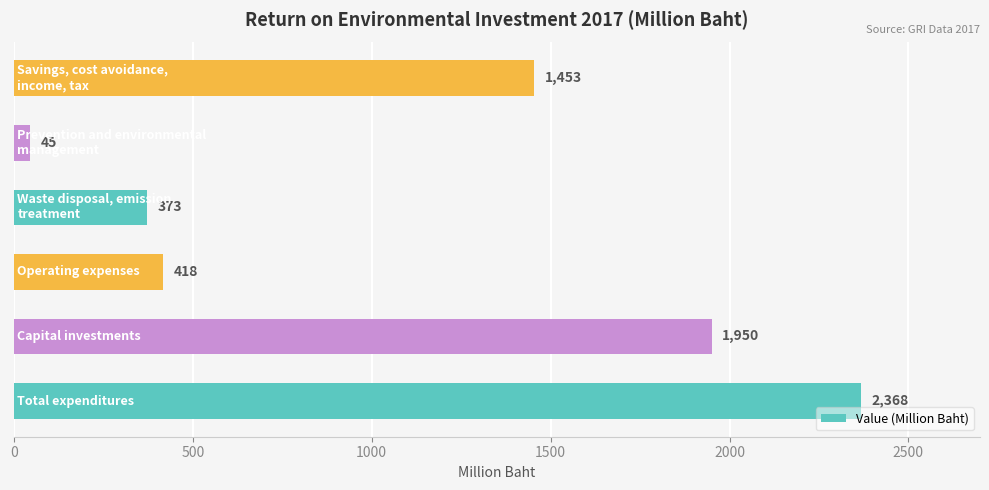

What is the difference between the second highest and minimum values?

1905